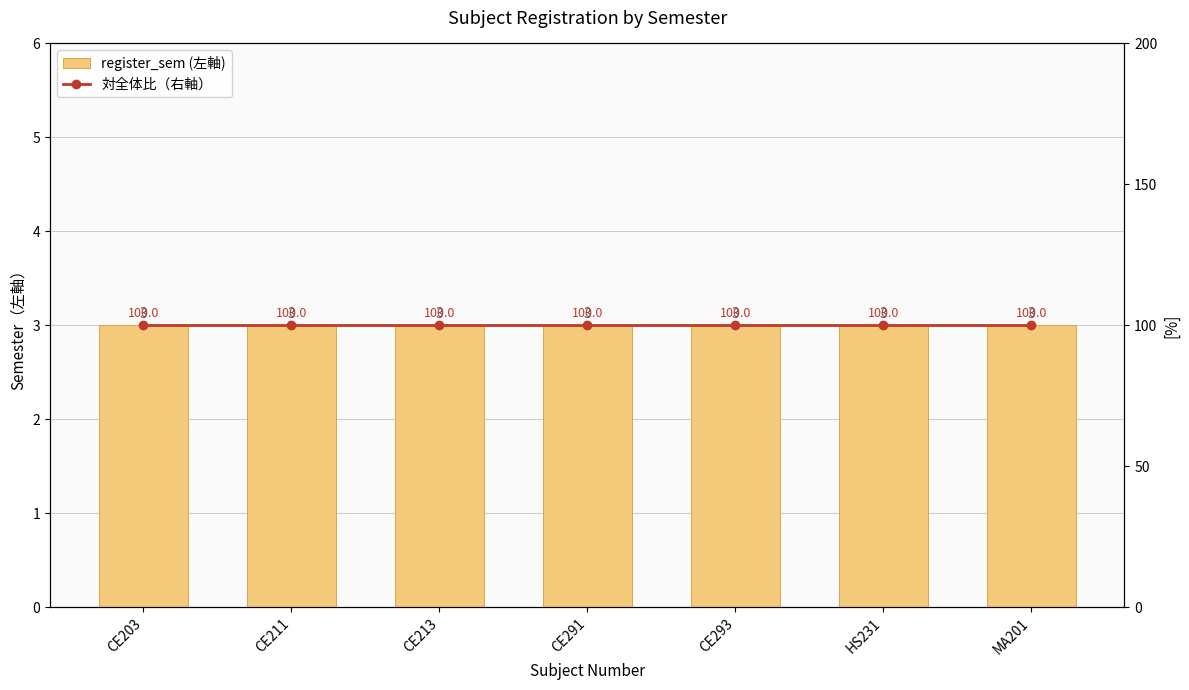

What is the minimum value for 対全体比（右軸）?

100